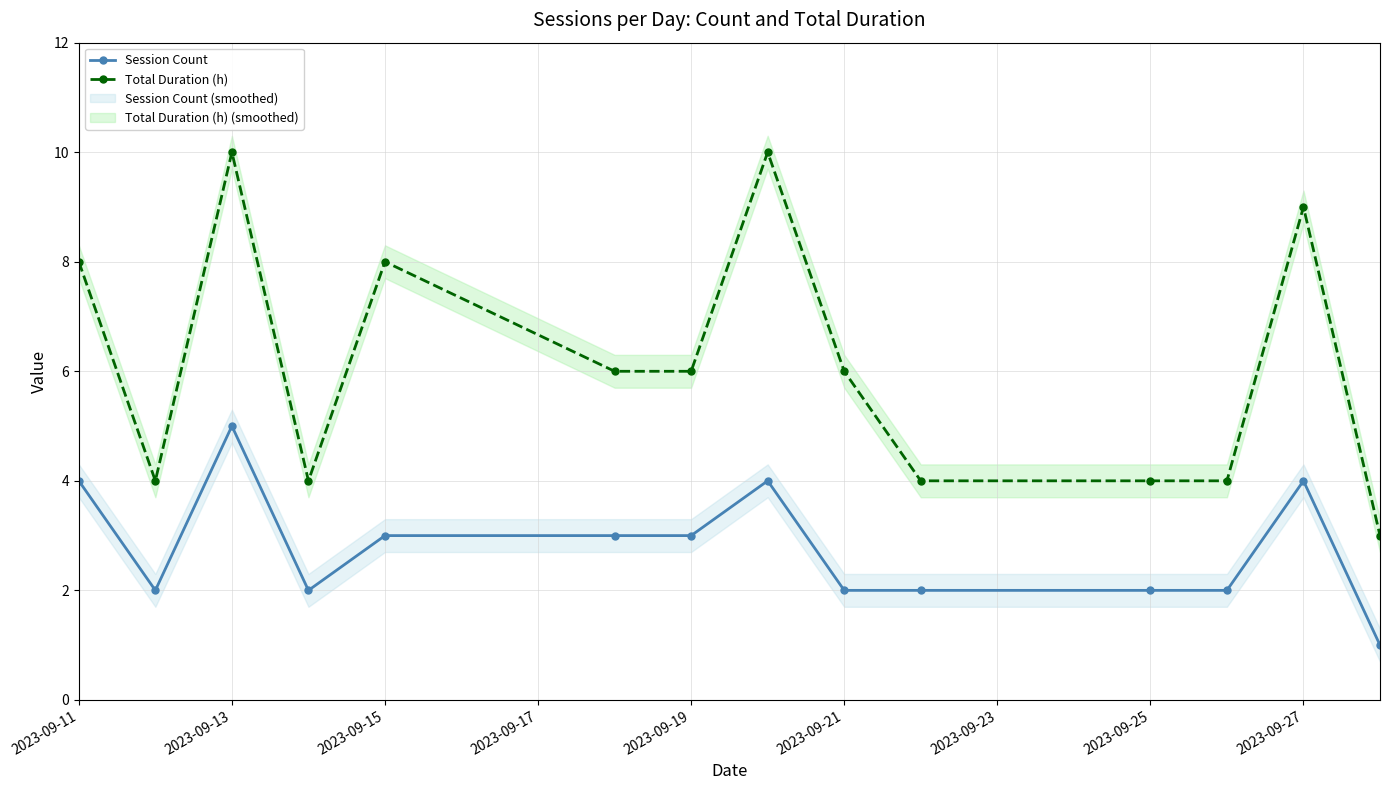

At which category does Total Duration (h) reach its first local peak?

2023-09-13